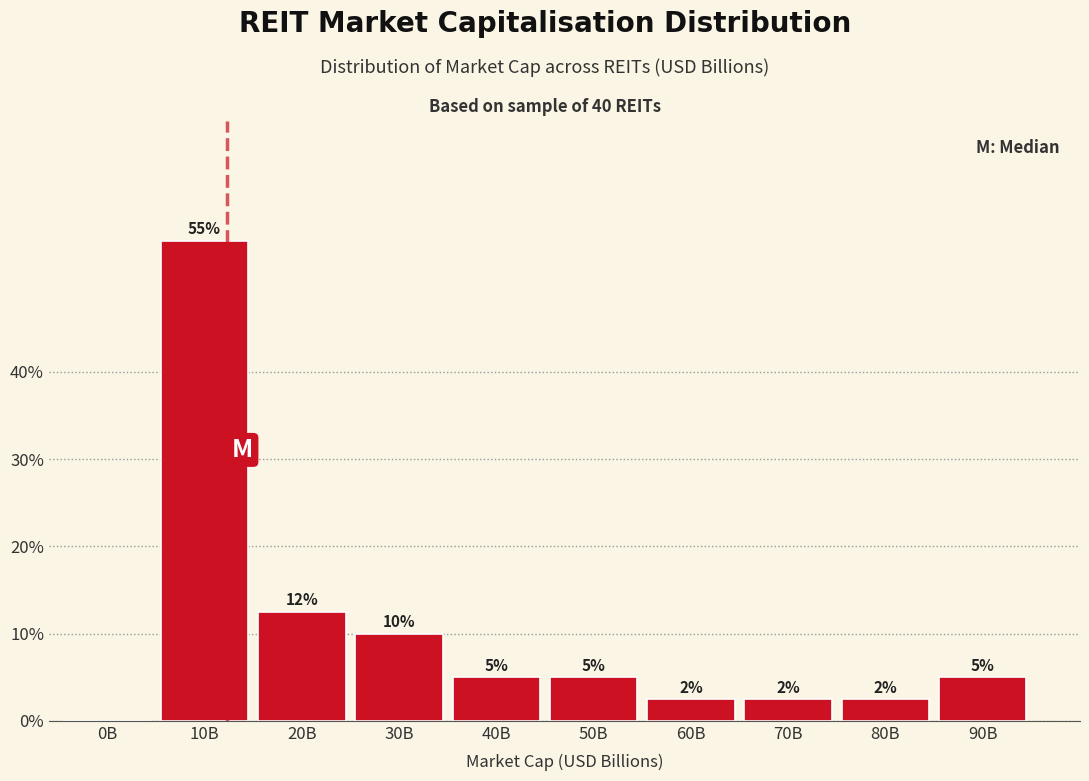

What is the change in value from 10B to 40B?

-50.0